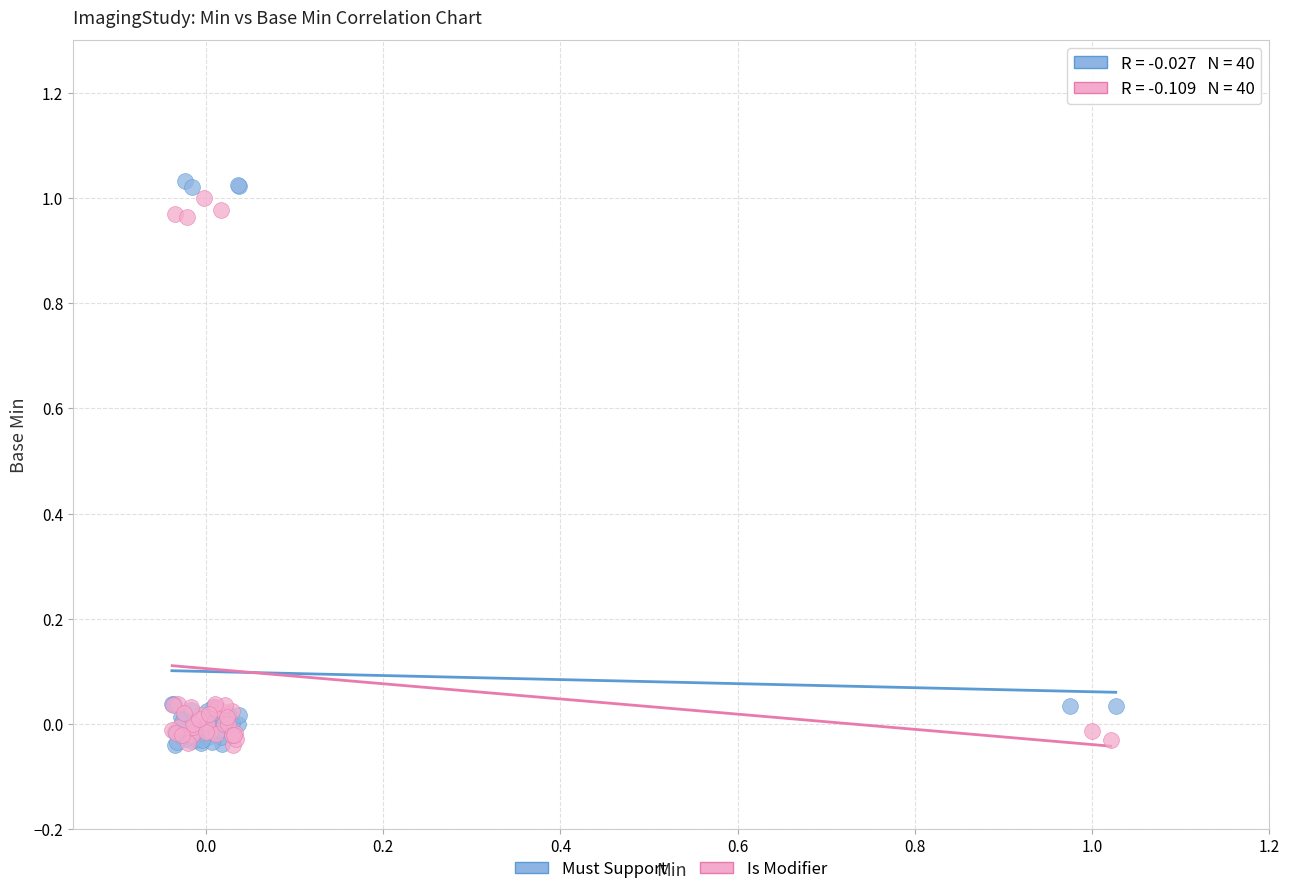

What are all the series names shown in the legend?

Must Support, Is Modifier